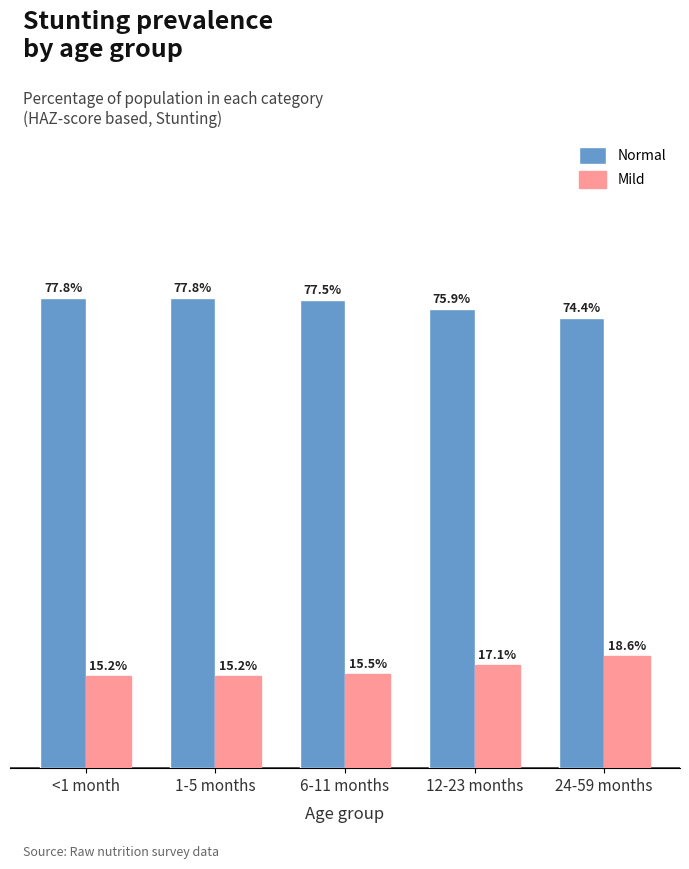

What are all the series names shown in the legend?

Normal, Mild